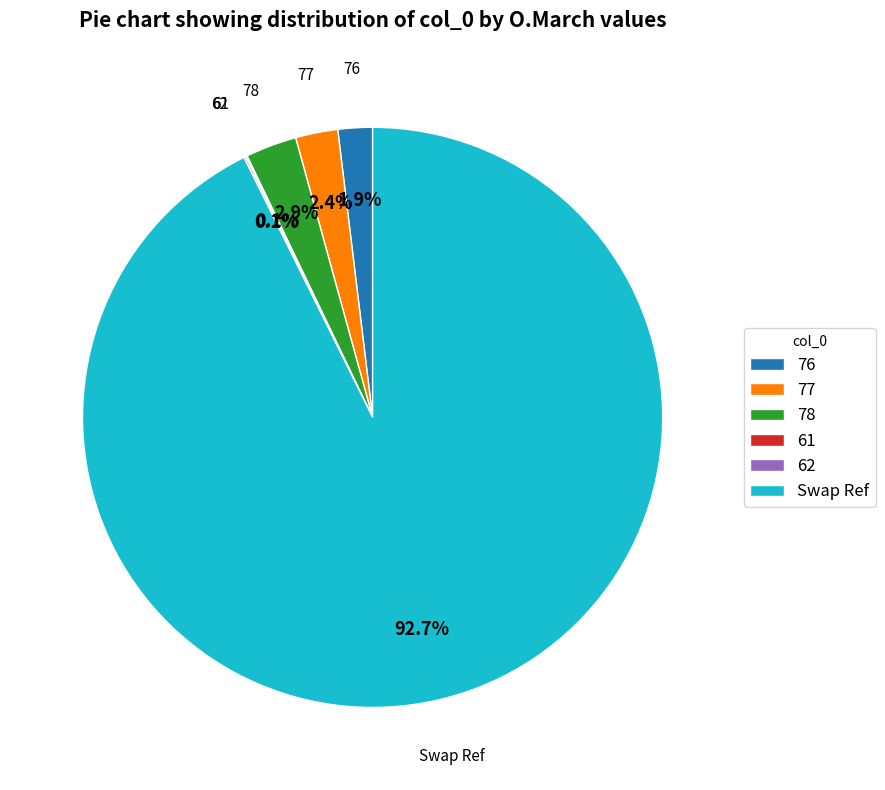

Is Swap Ref the majority of the pie?

Yes